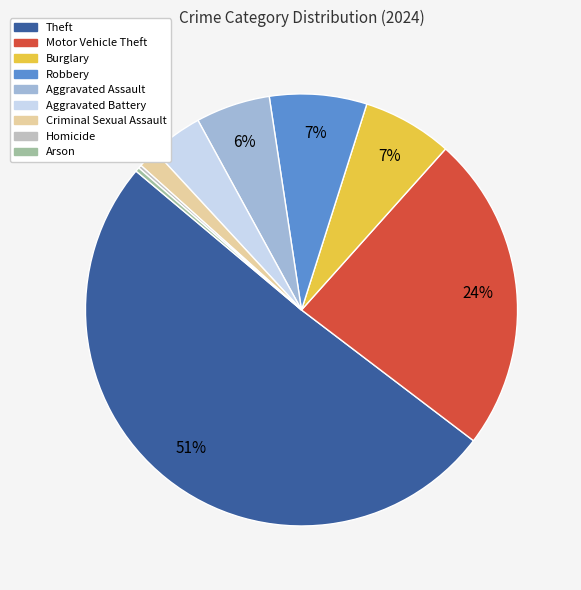

Which slice represents more than half of the pie?

Theft